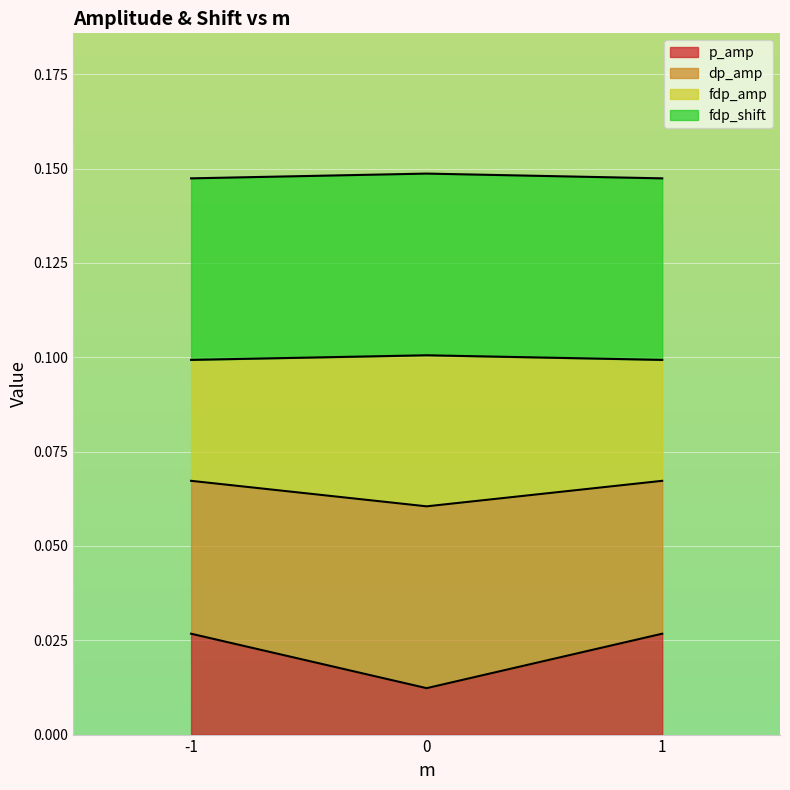

What value does the fdp_amp series have at -1?

0.1